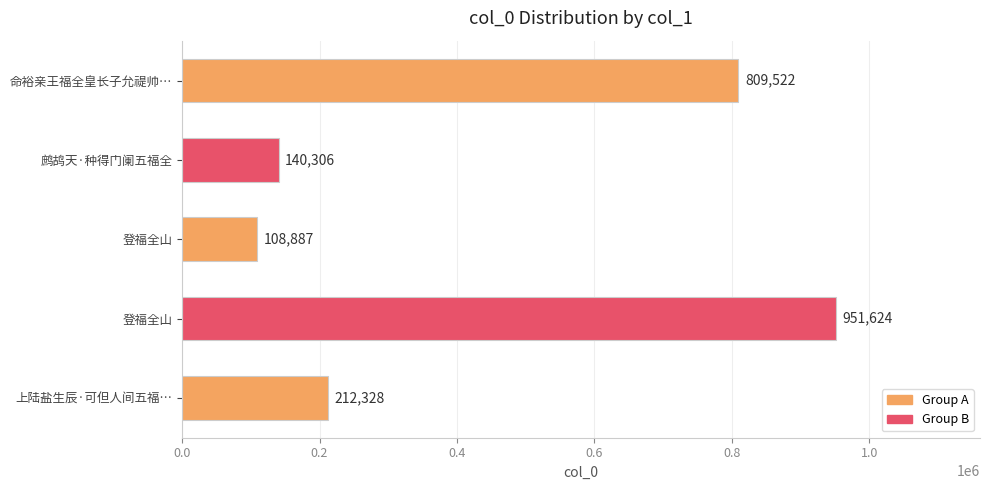

How many bars are there in total?

5